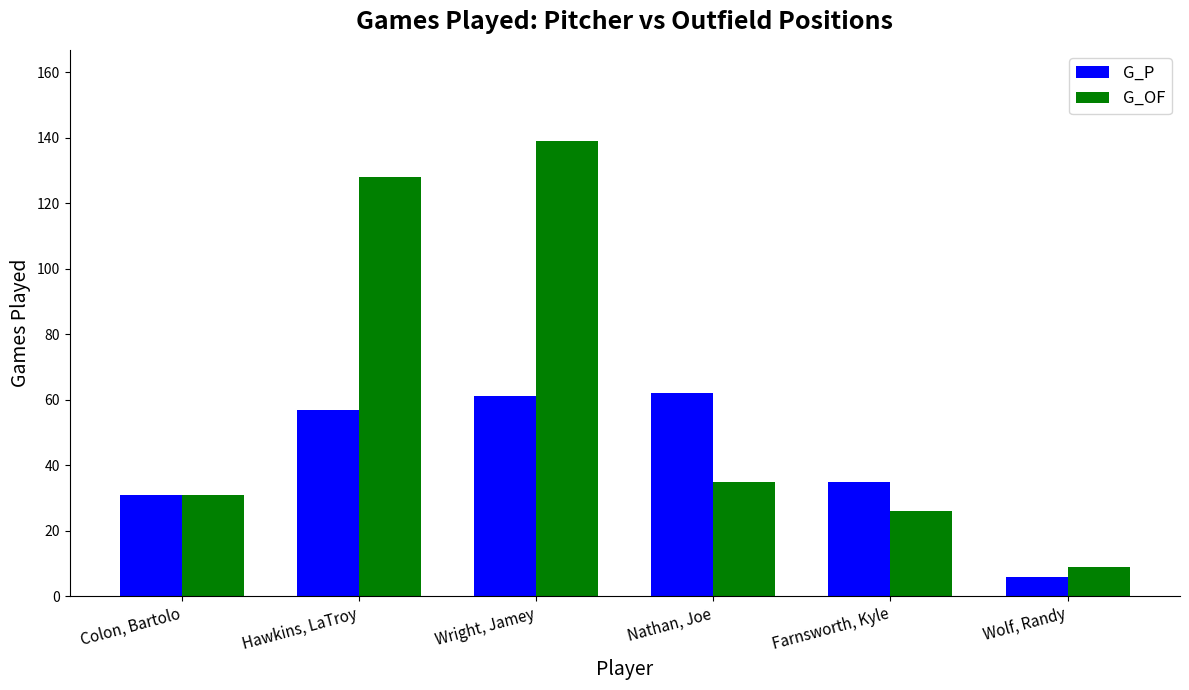

Is it true that G_OF equals 26 at Farnsworth, Kyle?

True